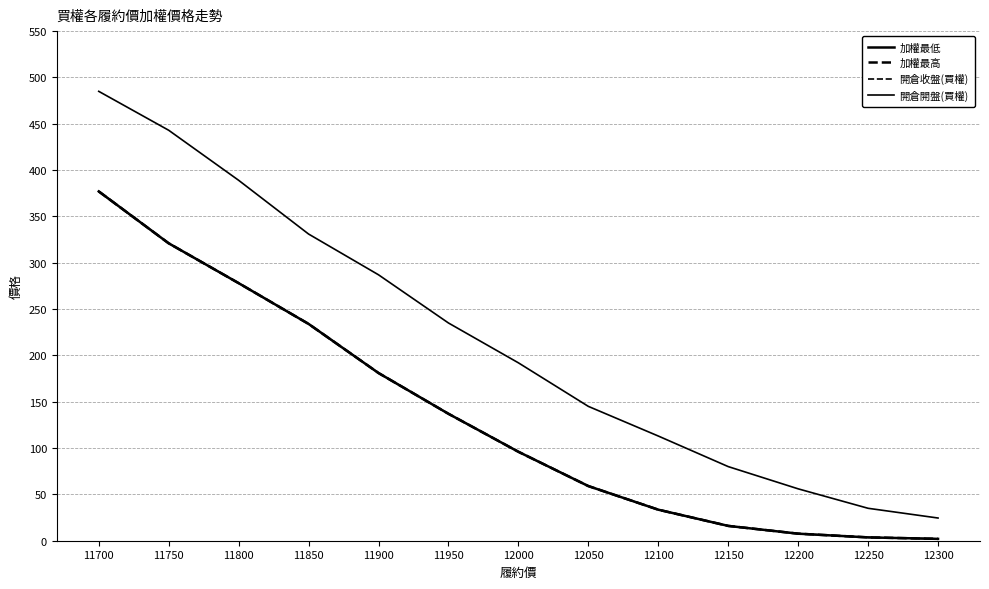

Reading right to left, extract all data points from this chart.

加權最低: 2.0	3.6	7.6	16.0	33.5	59.0	96.0	137.0	181.0	234.0	278.0	321.0	377.0
加權最高: 2.0	3.6	7.6	16.0	33.5	59.0	96.0	137.0	181.0	234.0	278.0	321.0	377.0
開倉收盤(買權): 2.0	3.6	7.6	16.0	33.5	59.0	96.0	137.0	181.0	234.0	278.0	321.0	377.0
開倉開盤(買權): 24.5	35.0	56.0	80.0	113.0	145.0	192.0	235.0	287.0	331.0	389.0	443.0	485.0